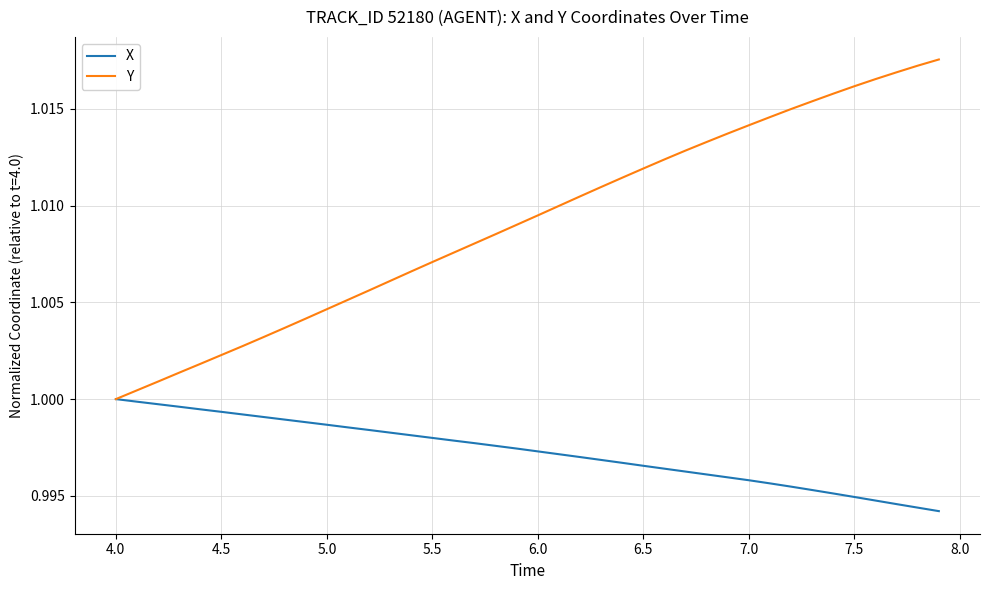

Which series has the widest spread of values?

Y